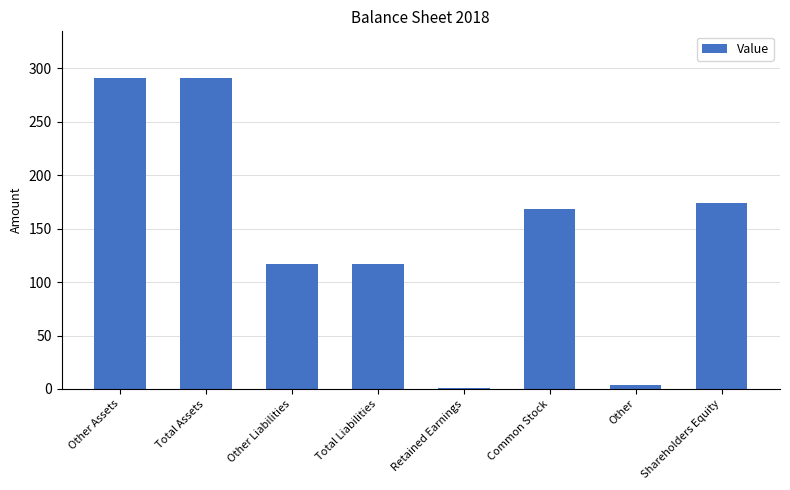

What is the approximate value at Other Liabilities, to the nearest 5?

115